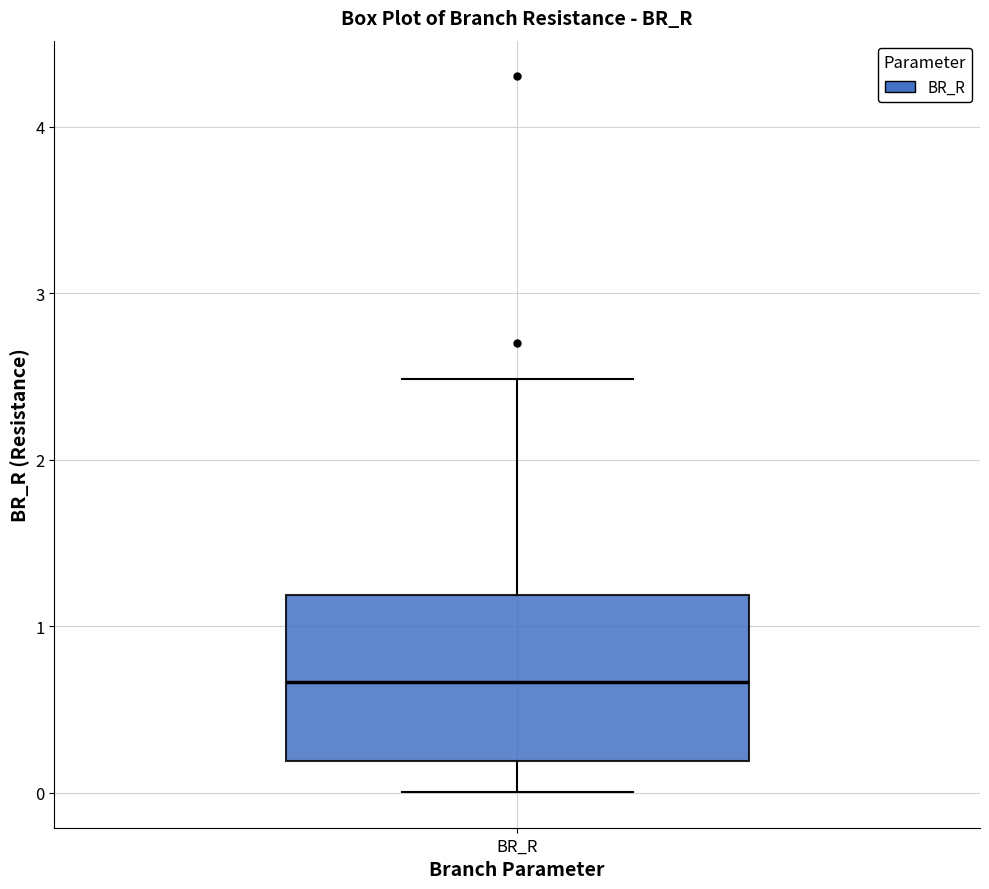

Where does the median line of the box for BR_R sit on the y-axis? The values are not printed on the chart, so give them approximately, as read against the axis.

0.7